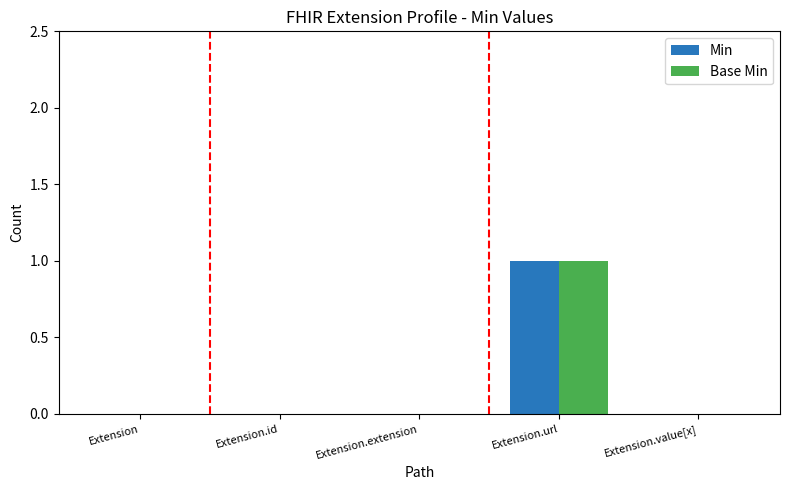

Is the value of Min at Extension.url greater than the value of Base Min at Extension?

Yes